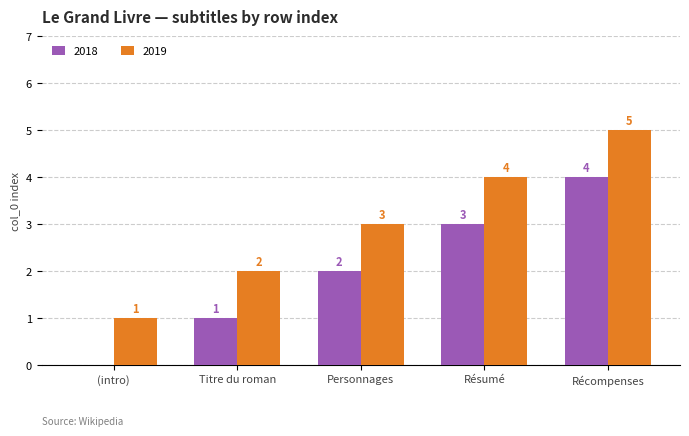

What is the sum of the 2018 values at Récompenses and Personnages?

6